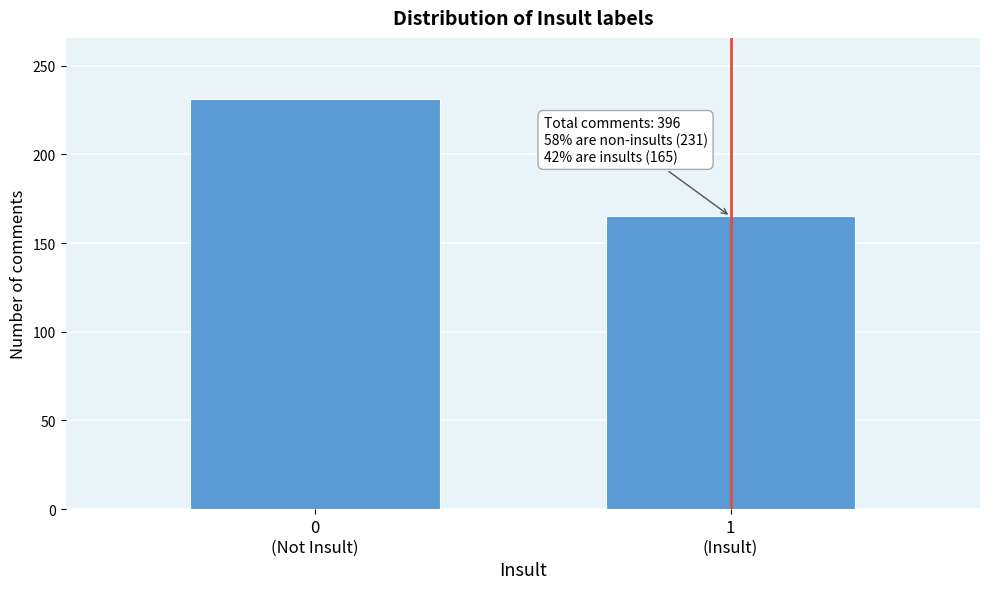

Reading left to right, list all the values displayed in this chart.

231	165